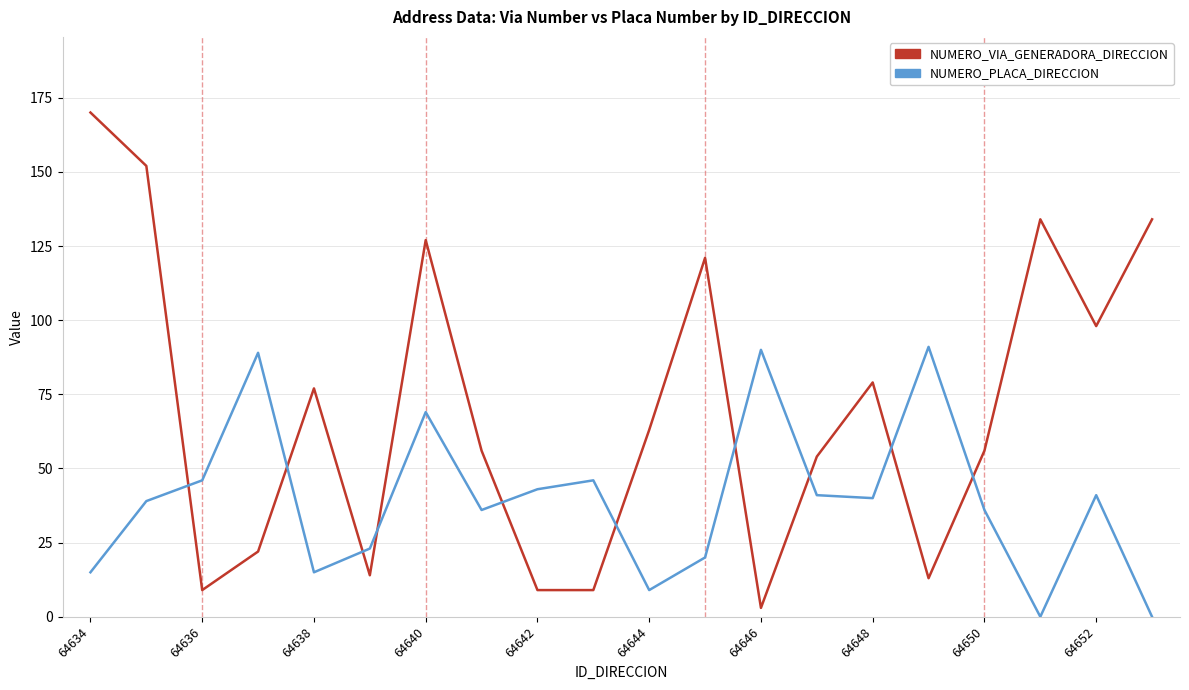

How many lines are shown in the chart?

2